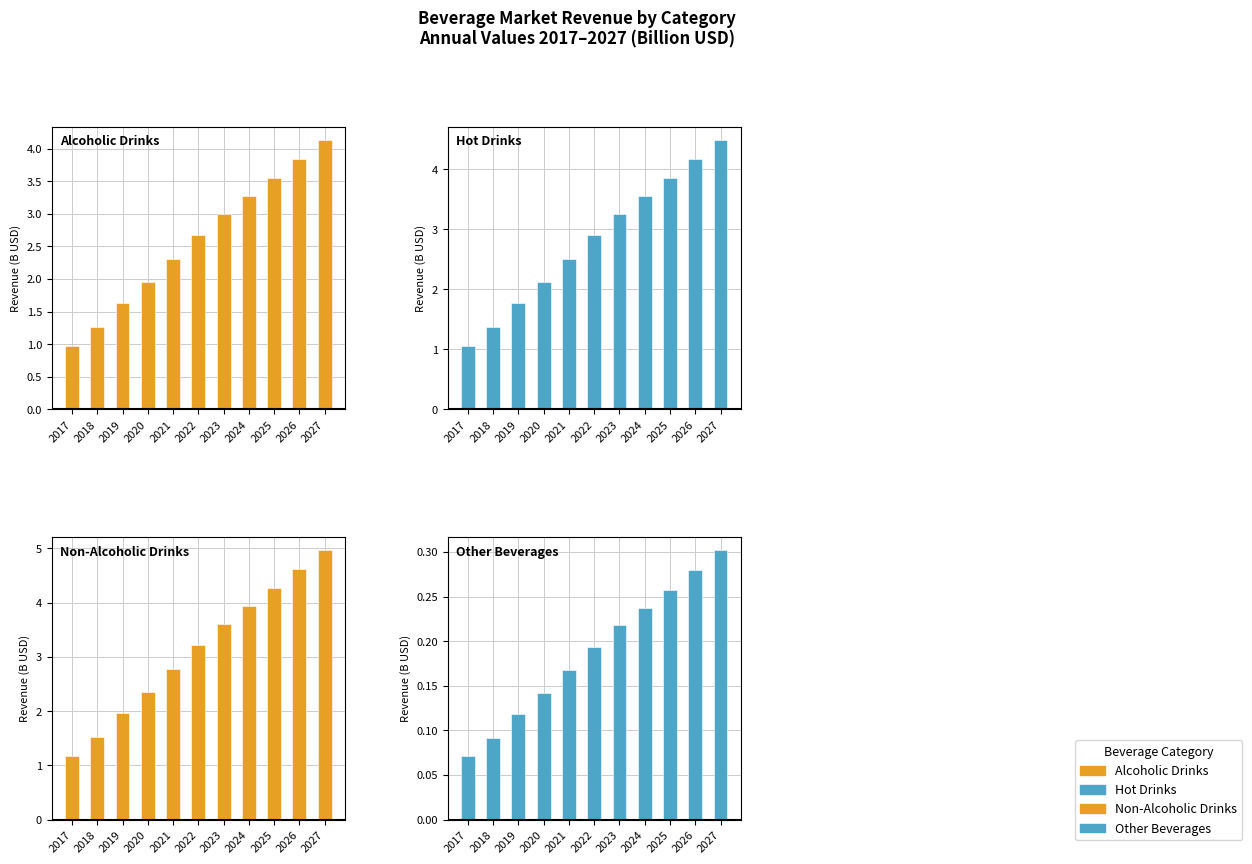

What is the approximate value of Non-Alcoholic Drinks at 2021?

2.8